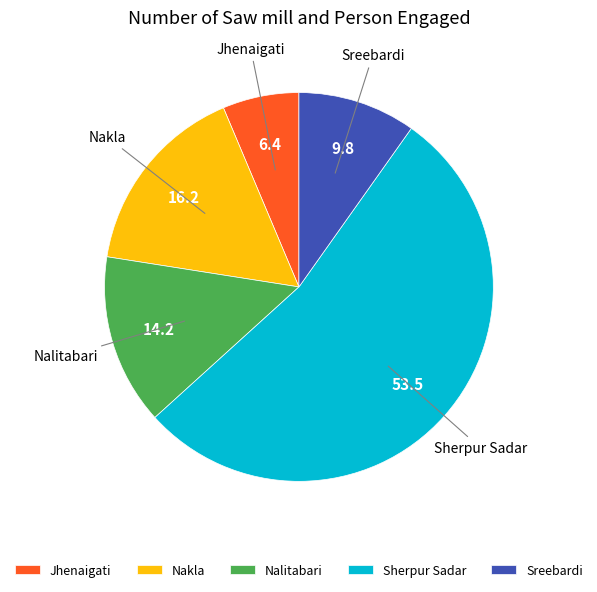

The Sherpur Sadar slice represents 53% of the pie. True or false?

True